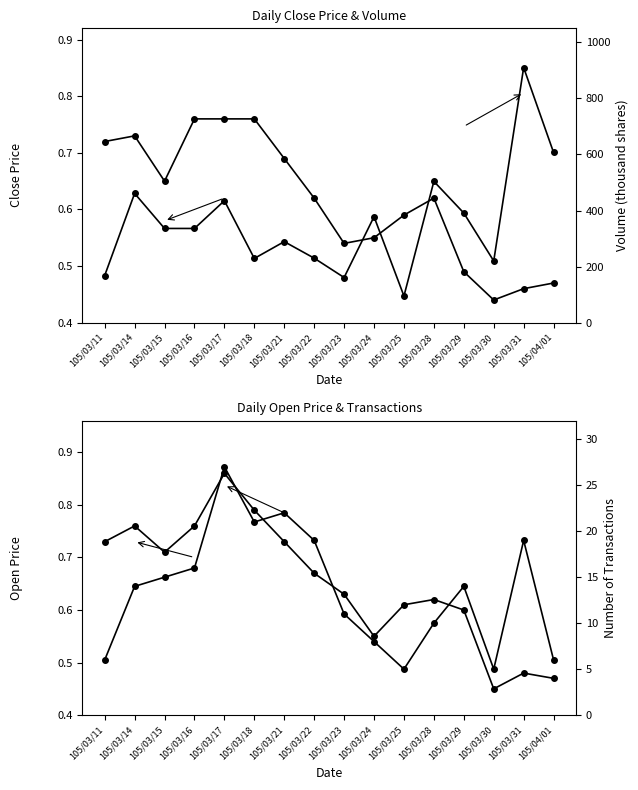

What is the label of the 1st point from the left?

105/03/11